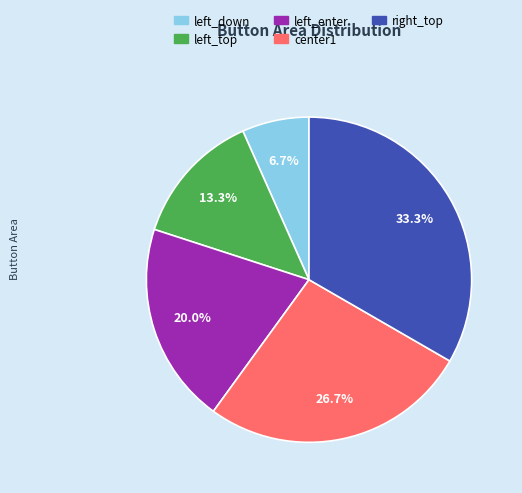

Which slice is the smallest?

left_down